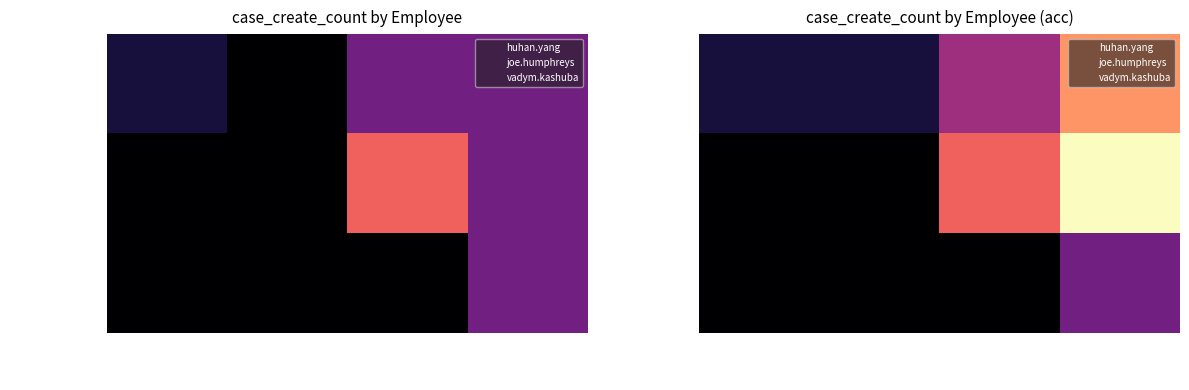

How many vadym.kashuba values are between 0 and 3?

4